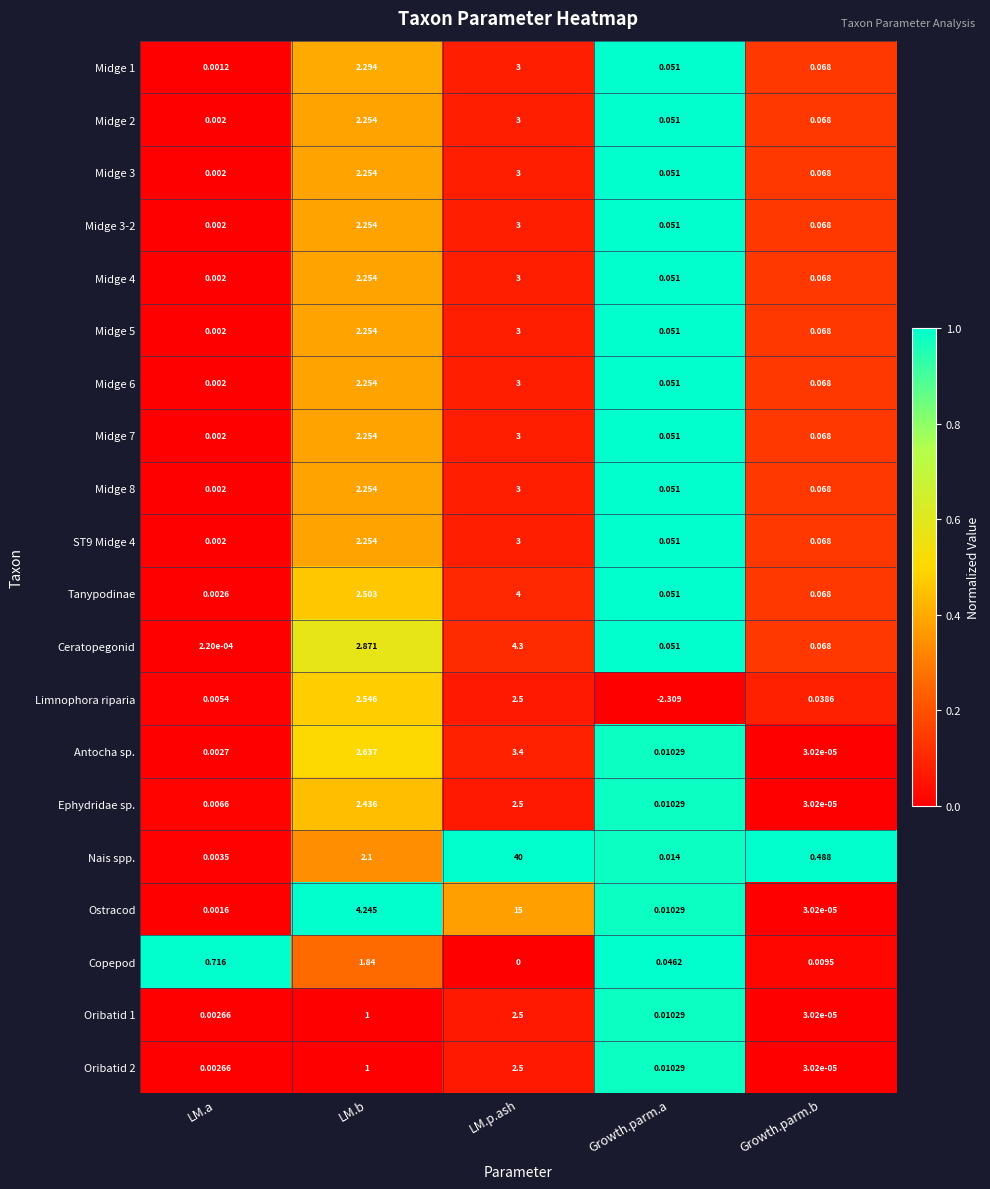

Is the value of Limnophora riparia at LM.p.ash greater than the value of Ephydridae sp. at LM.b?

Yes